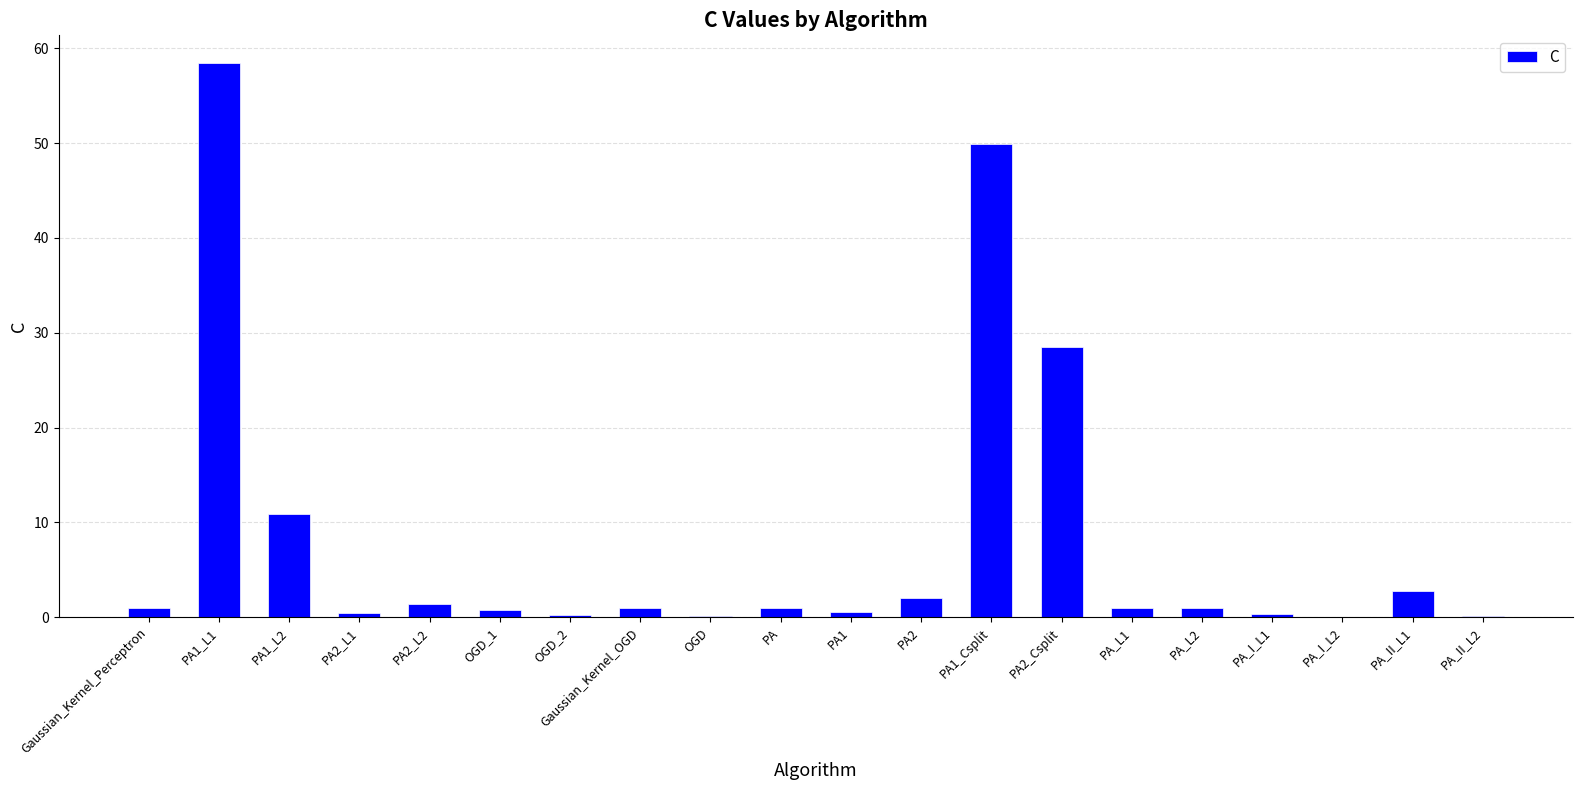

What is the average value?

8.1